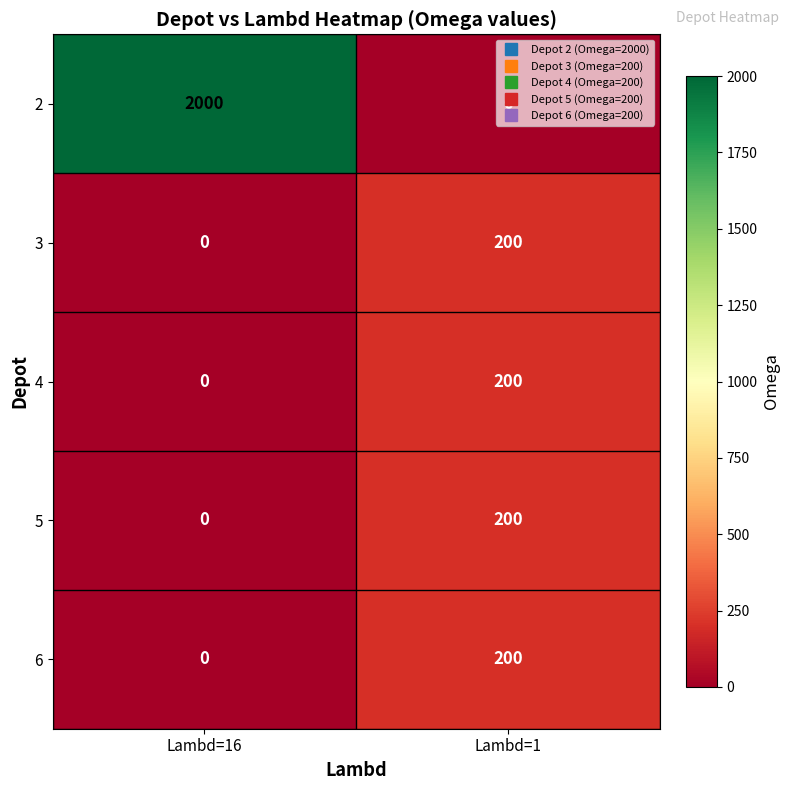

Which category has the lowest value in the 3 series?

Lambd=16